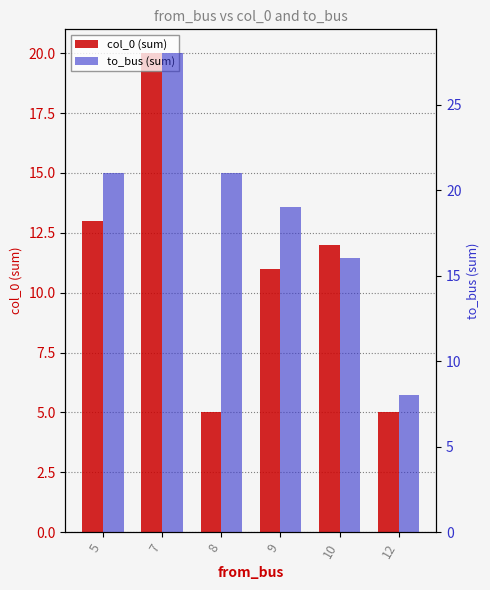

What is the greatest value displayed?

28